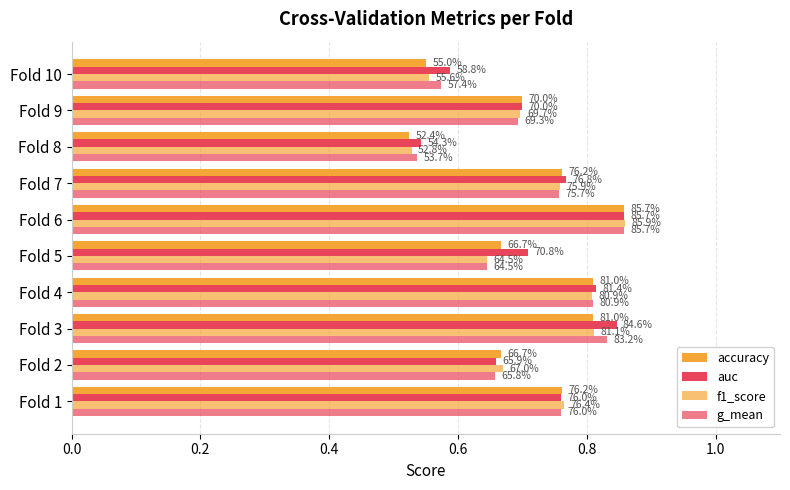

Which series has the largest total across all categories?

auc